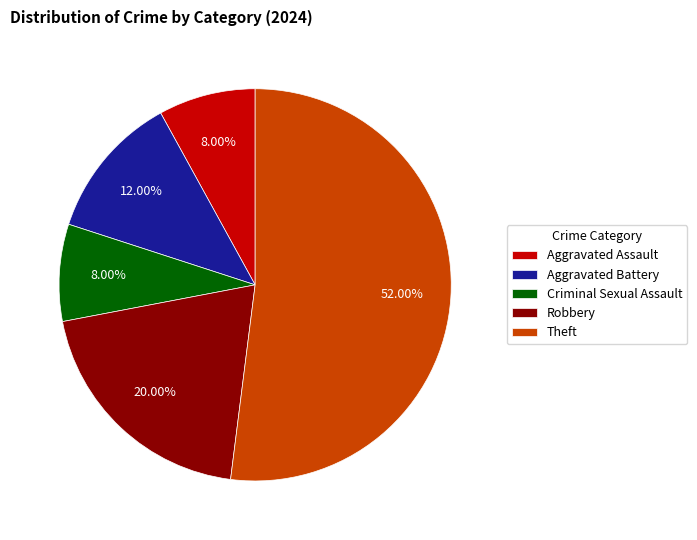

What is the majority slice?

Theft